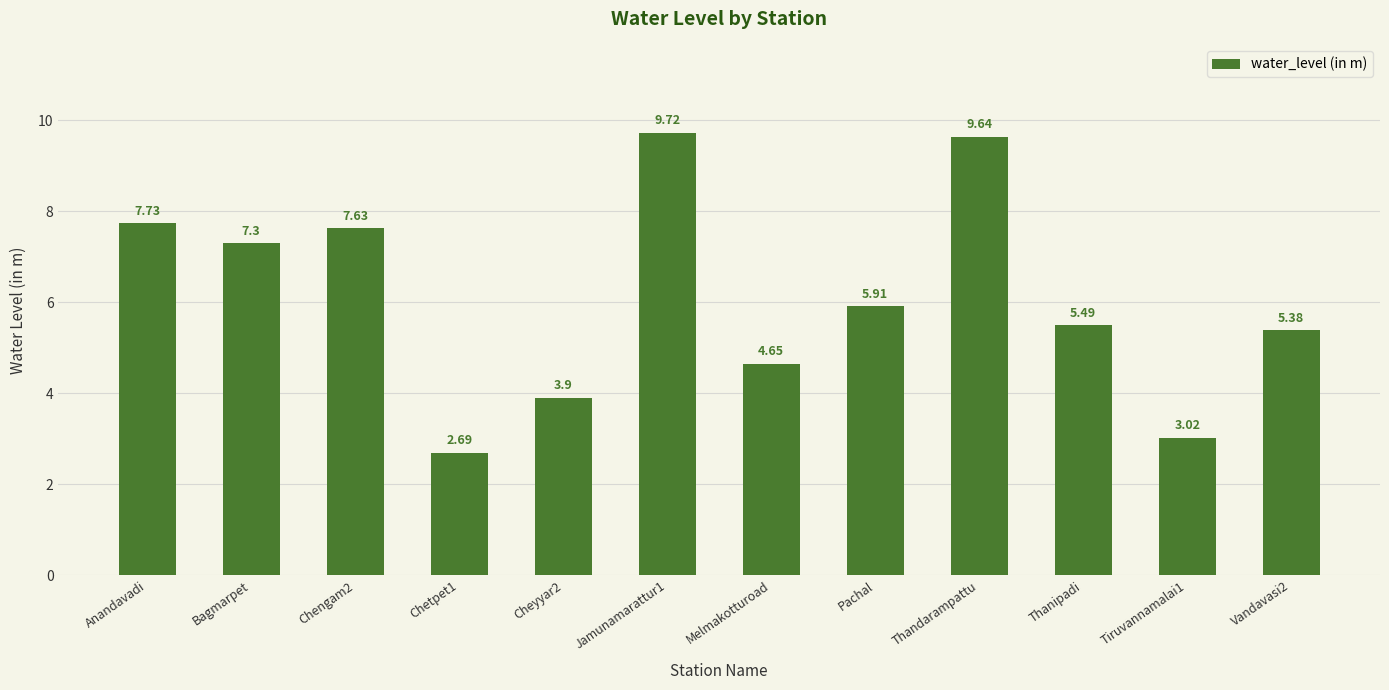

What is the change in value from Bagmarpet to Chengam2?

+0.3